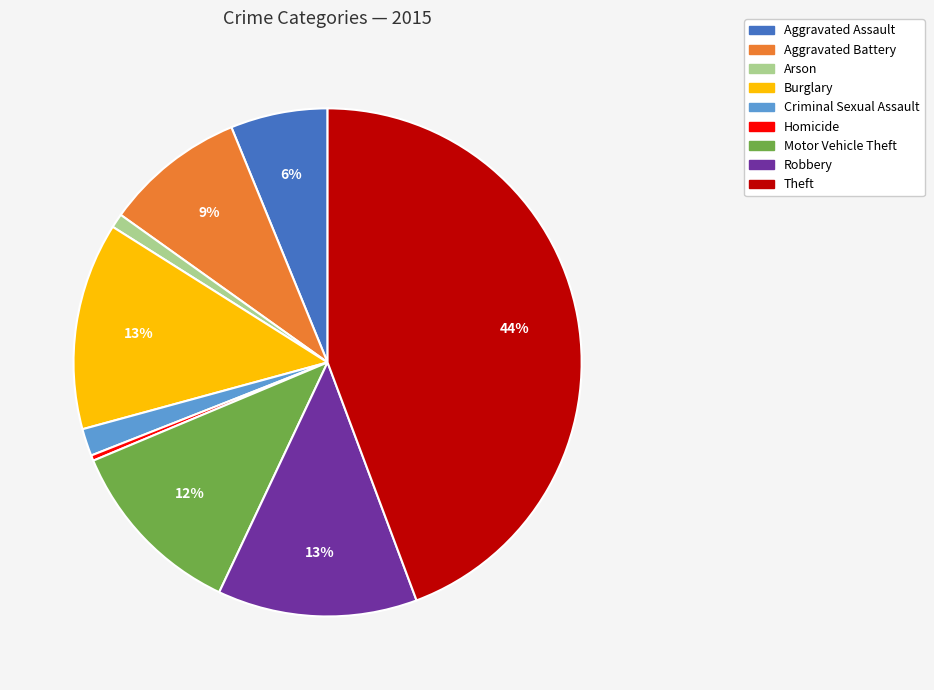

Is the sum of Homicide and Criminal Sexual Assault greater than half?

No